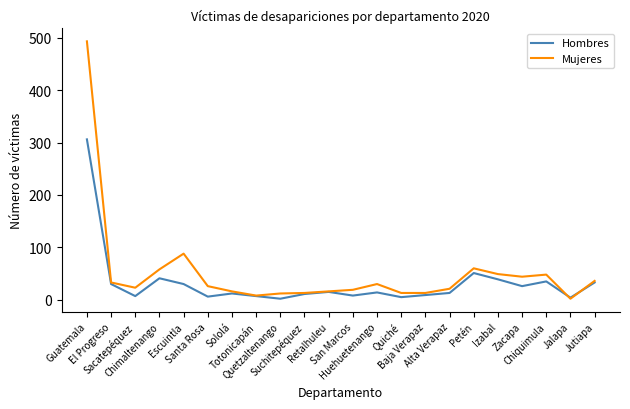

Rank the series by their maximum value, from highest to lowest.

Mujeres, Hombres